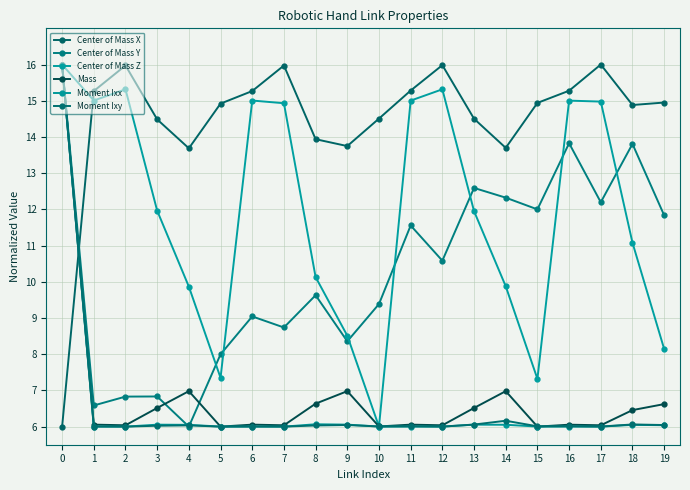

What is the value of the Center of Mass Y point at the 12th from the left?

11.6